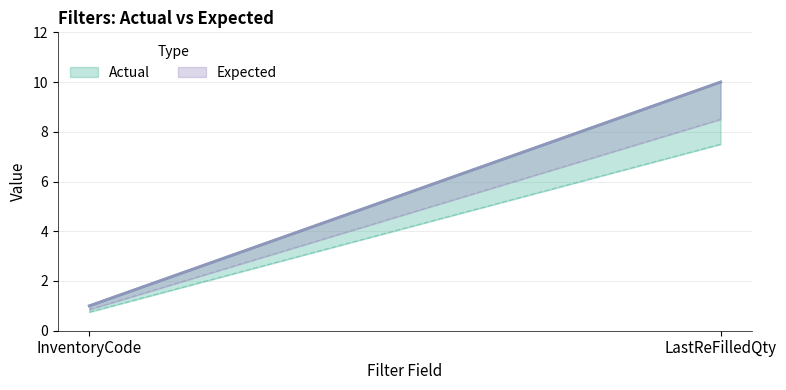

Between InventoryCode and LastReFilledQty, which is larger?

LastReFilledQty